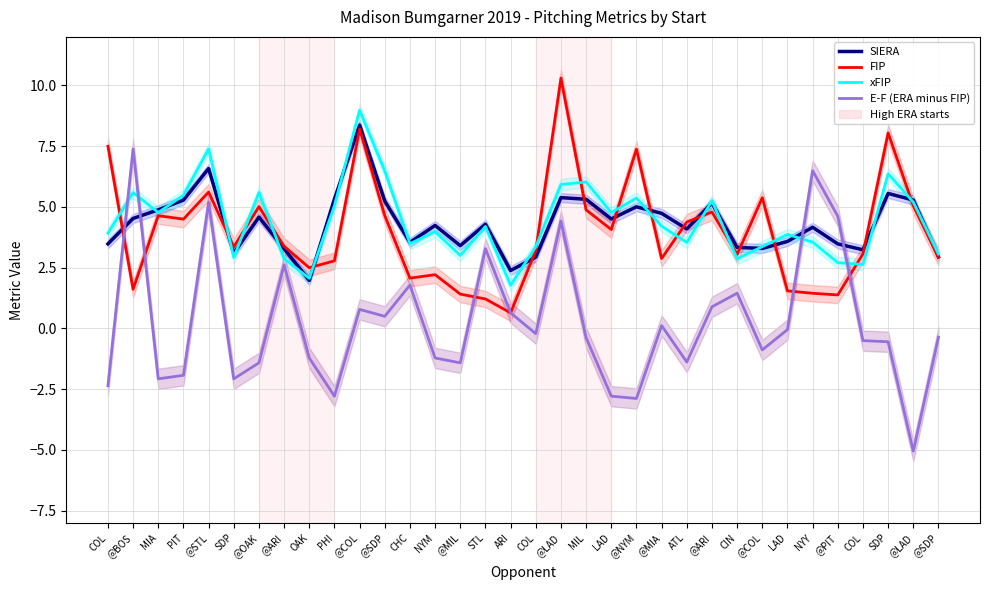

What is the difference between the second highest and second lowest values in the E-F (ERA minus FIP) series?

9.4